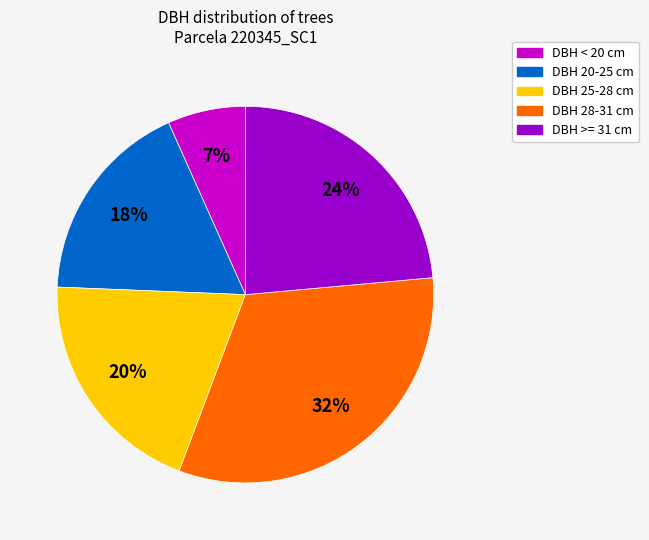

To the nearest percent, what is the difference between the largest and smallest slice percentages?

25%